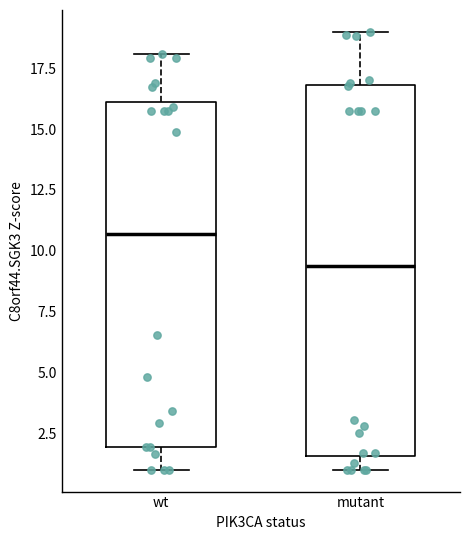

Where is the lower edge of the box for mutant on the y-axis? The values are not printed on the chart, so give them approximately, as read against the axis.

1.5